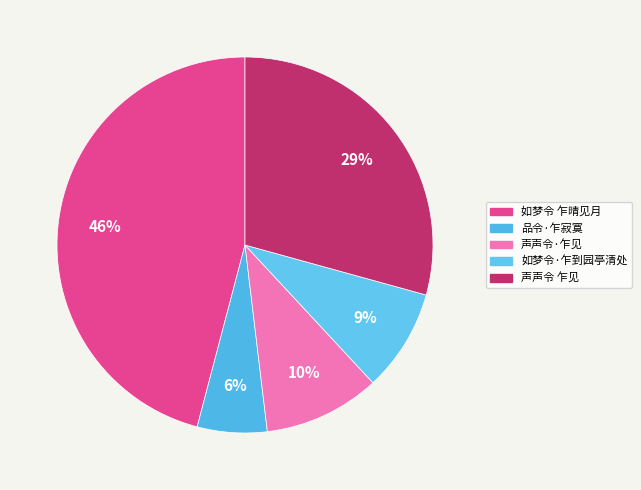

True or false: 如梦令·乍到园亭清处 accounts for 1% of the total.

False